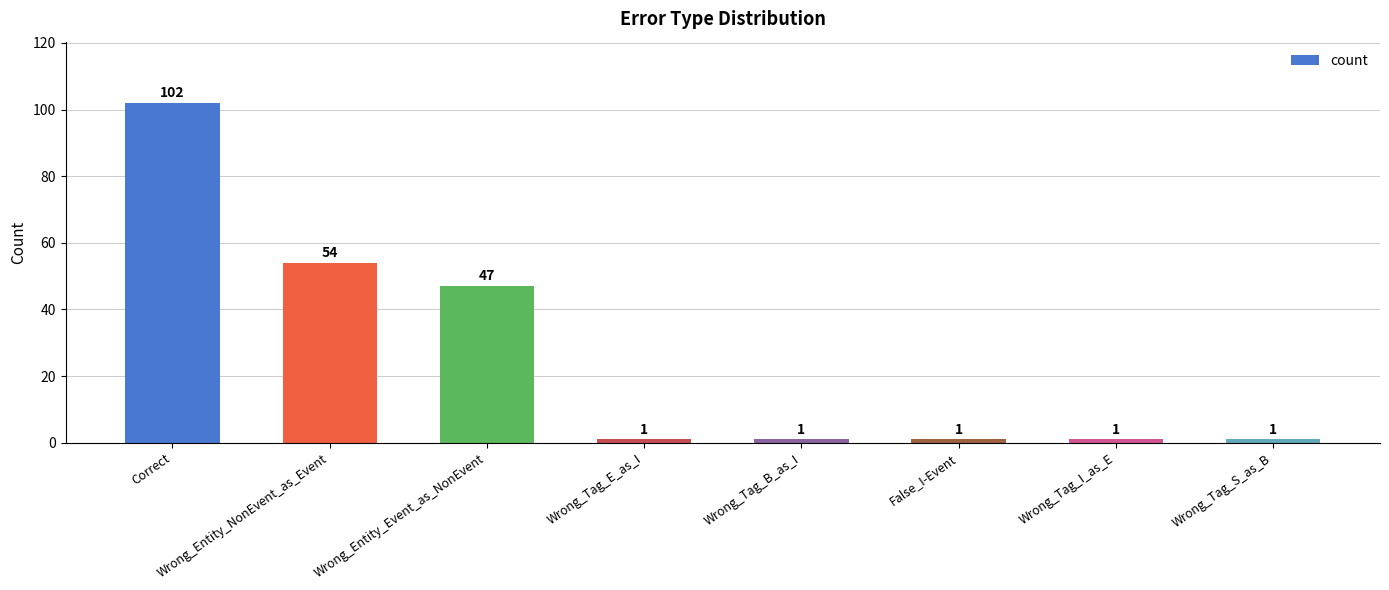

What is the ratio of the value at Wrong_Tag_E_as_I to the value at Wrong_Tag_S_as_B?

1.0